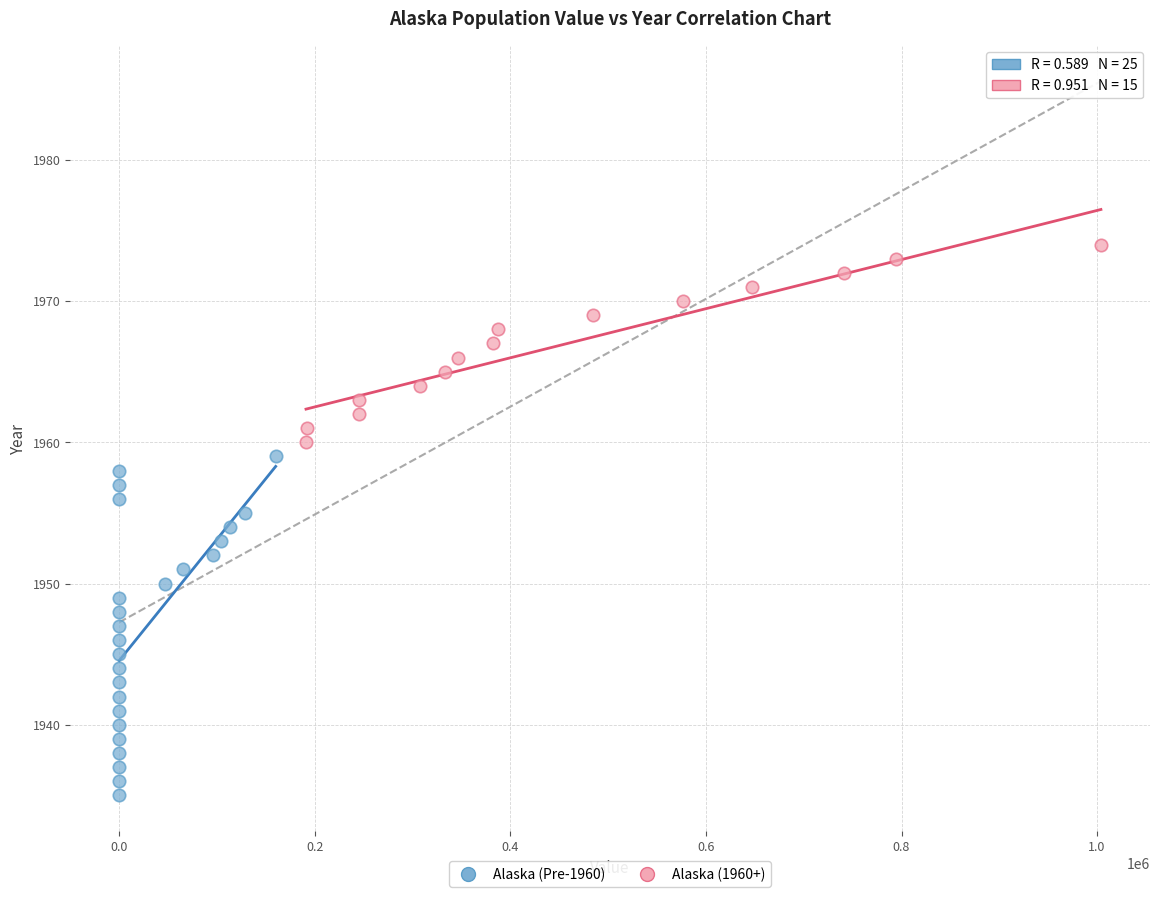

Which series contains the lowest Y value?

Alaska (Pre-1960)